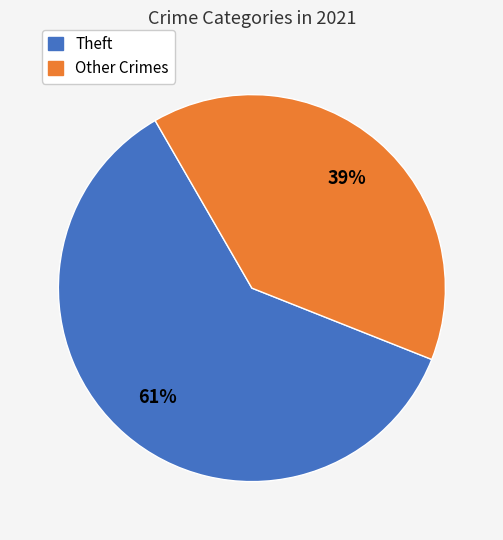

Is there any slice that represents more than half of the pie?

Yes